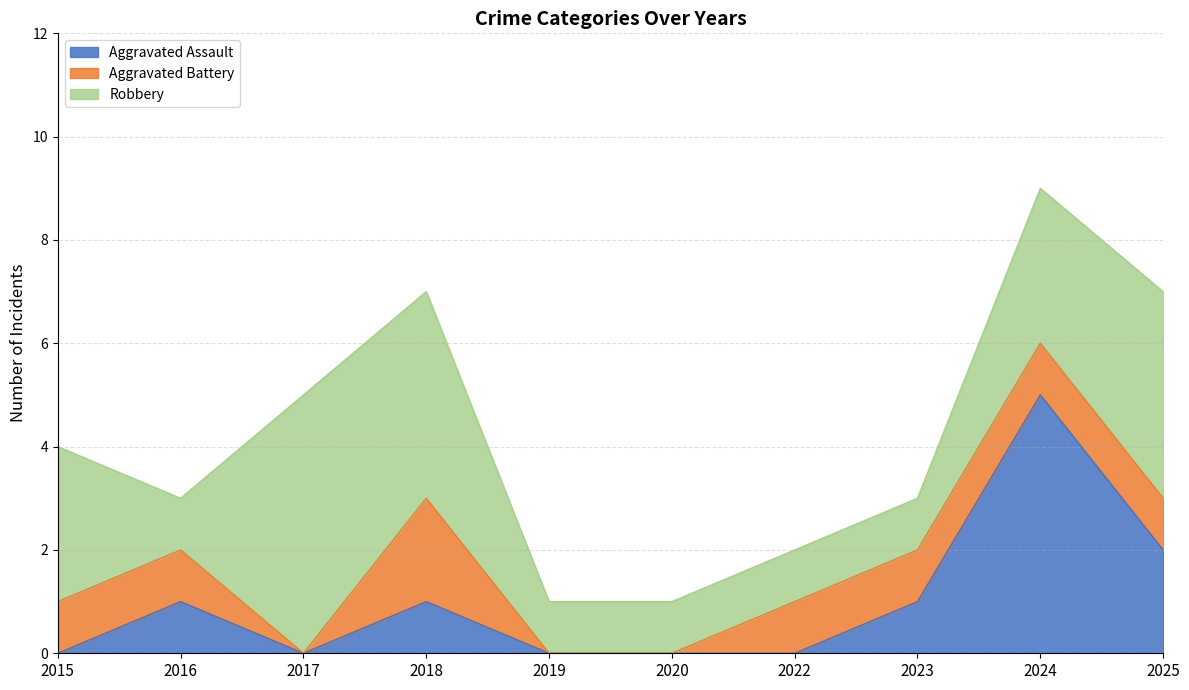

True or false: Aggravated Assault has more than 2 interior local peaks.

True